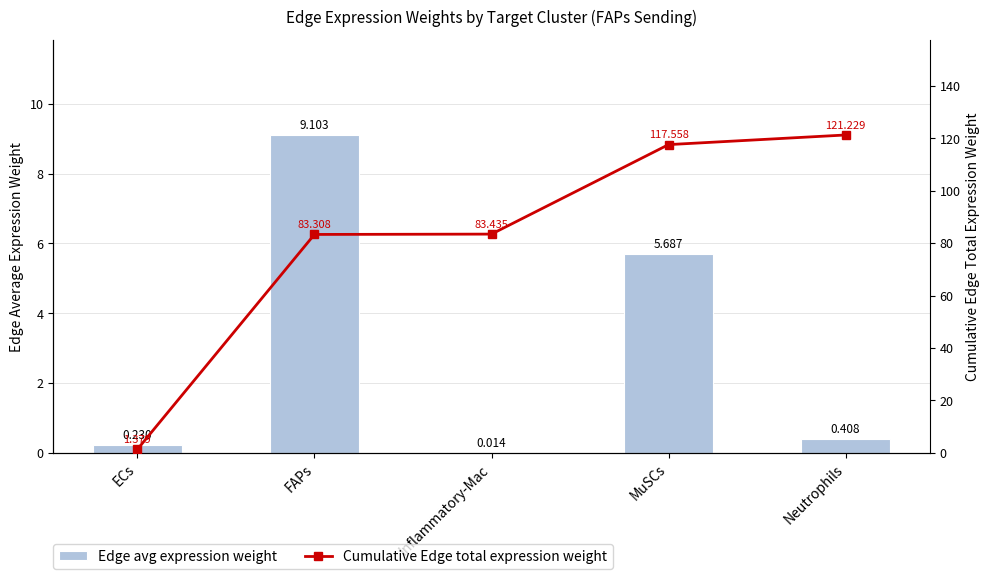

What is the label of the 4th bar from the right?

FAPs